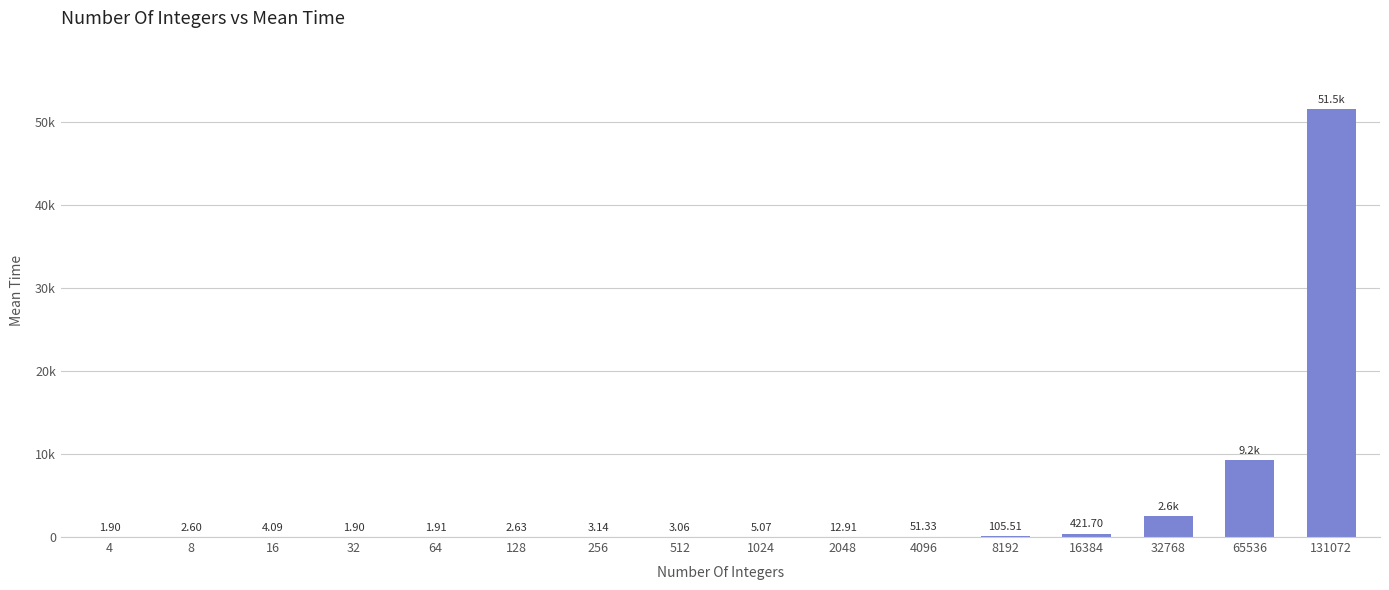

Are the bars horizontal?

No